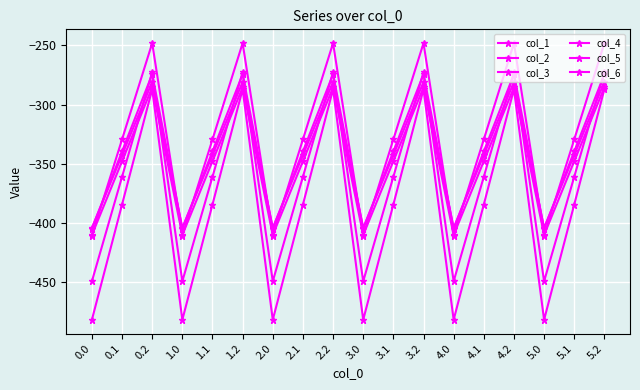

Reading left to right, transcribe all the data shown in this chart.

col_1: 0.0=-482.0	0.1=-384.6	0.2=-287.1	1.0=-482.0	1.1=-384.6	1.2=-287.1	2.0=-482.0	2.1=-384.6	2.2=-287.1	3.0=-482.0	3.1=-384.6	3.2=-287.1	4.0=-482.0	4.1=-384.6	4.2=-287.1	5.0=-482.0	5.1=-384.6	5.2=-287.1
col_2: 0.0=-449.5	0.1=-361.1	0.2=-272.7	1.0=-449.5	1.1=-361.1	1.2=-272.7	2.0=-449.5	2.1=-361.1	2.2=-272.7	3.0=-449.5	3.1=-361.1	3.2=-272.7	4.0=-449.5	4.1=-361.1	4.2=-272.7	5.0=-449.5	5.1=-361.1	5.2=-272.7
col_3: 0.0=-410.3	0.1=-347.9	0.2=-285.5	1.0=-410.3	1.1=-347.9	1.2=-285.5	2.0=-410.3	2.1=-347.9	2.2=-285.5	3.0=-410.3	3.1=-347.9	3.2=-285.5	4.0=-410.3	4.1=-347.9	4.2=-285.5	5.0=-410.3	5.1=-347.9	5.2=-285.5
col_4: 0.0=-404.4	0.1=-342.7	0.2=-281.0	1.0=-404.4	1.1=-342.7	1.2=-281.0	2.0=-404.4	2.1=-342.7	2.2=-281.0	3.0=-404.4	3.1=-342.7	3.2=-281.0	4.0=-404.4	4.1=-342.7	4.2=-281.0	5.0=-404.4	5.1=-342.7	5.2=-281.0
col_5: 0.0=-404.9	0.1=-339.6	0.2=-274.4	1.0=-404.9	1.1=-339.6	1.2=-274.4	2.0=-404.9	2.1=-339.6	2.2=-274.4	3.0=-404.9	3.1=-339.6	3.2=-274.4	4.0=-404.9	4.1=-339.6	4.2=-274.4	5.0=-404.9	5.1=-339.6	5.2=-274.4
col_6: 0.0=-410.8	0.1=-329.5	0.2=-248.1	1.0=-410.8	1.1=-329.5	1.2=-248.1	2.0=-410.8	2.1=-329.5	2.2=-248.1	3.0=-410.8	3.1=-329.5	3.2=-248.1	4.0=-410.8	4.1=-329.5	4.2=-248.1	5.0=-410.8	5.1=-329.5	5.2=-248.1